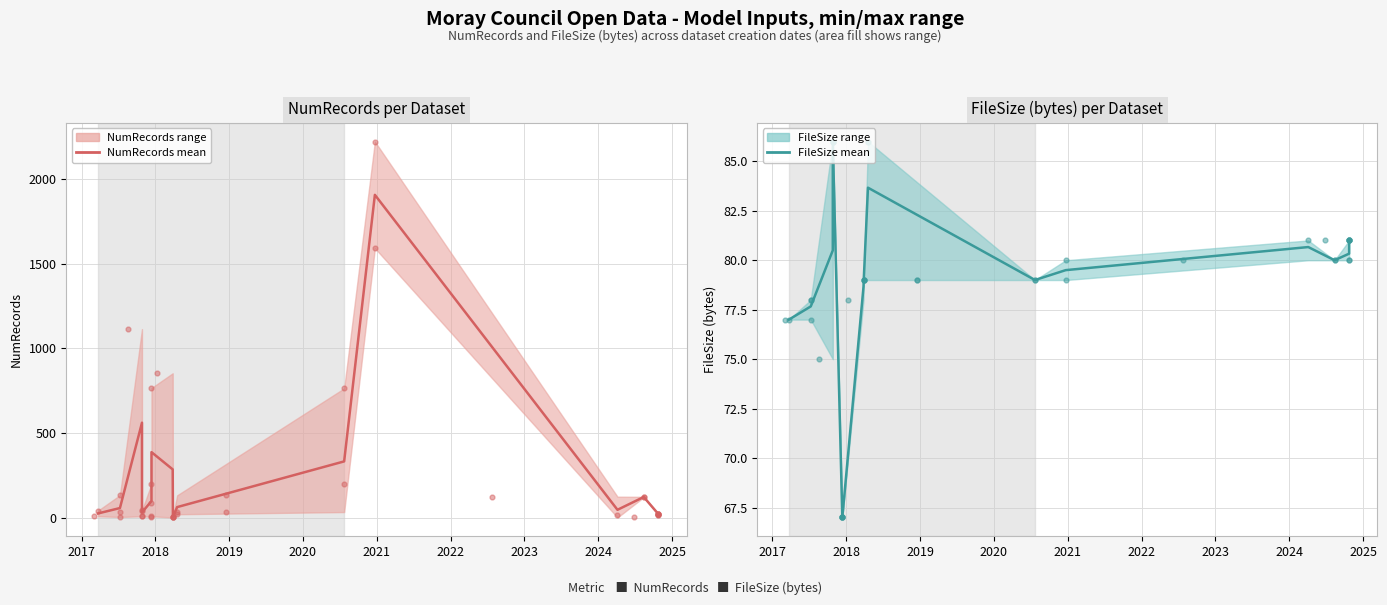

Which series has the widest spread of Y values?

NumRecords (mean)